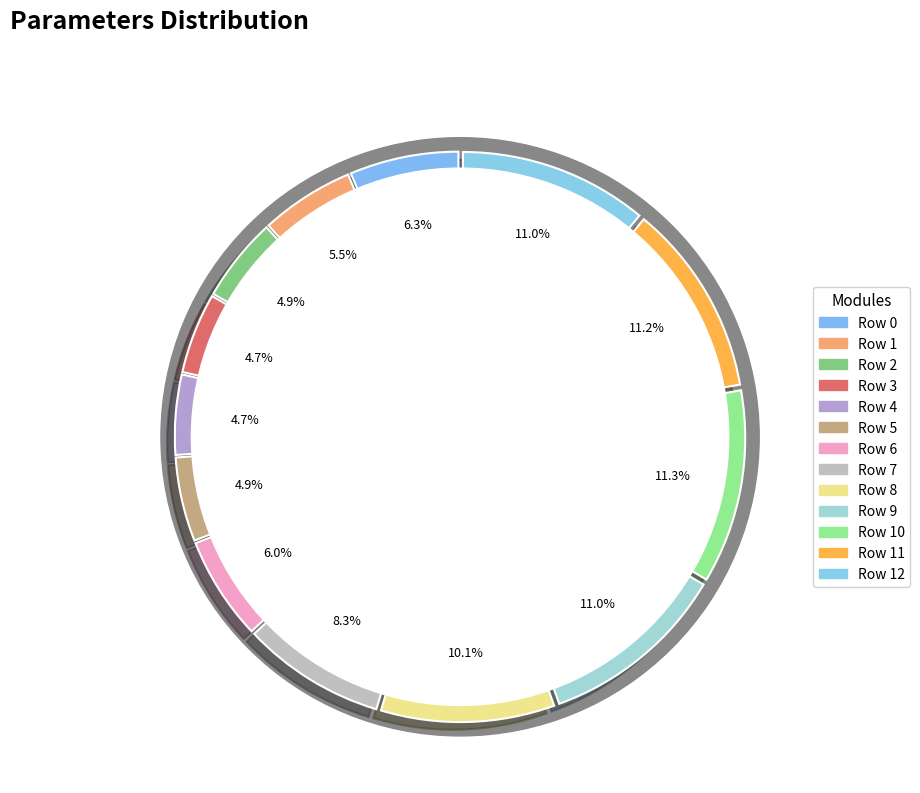

Count the number of slices in the pie.

13